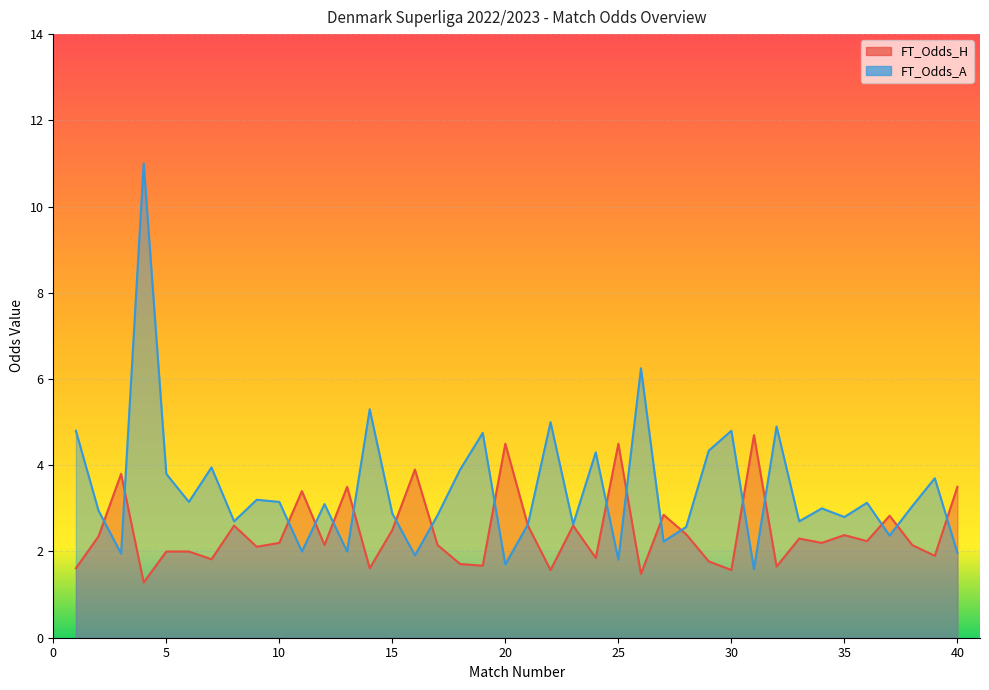

At which label is FT_Odds_A closest to 6?

26